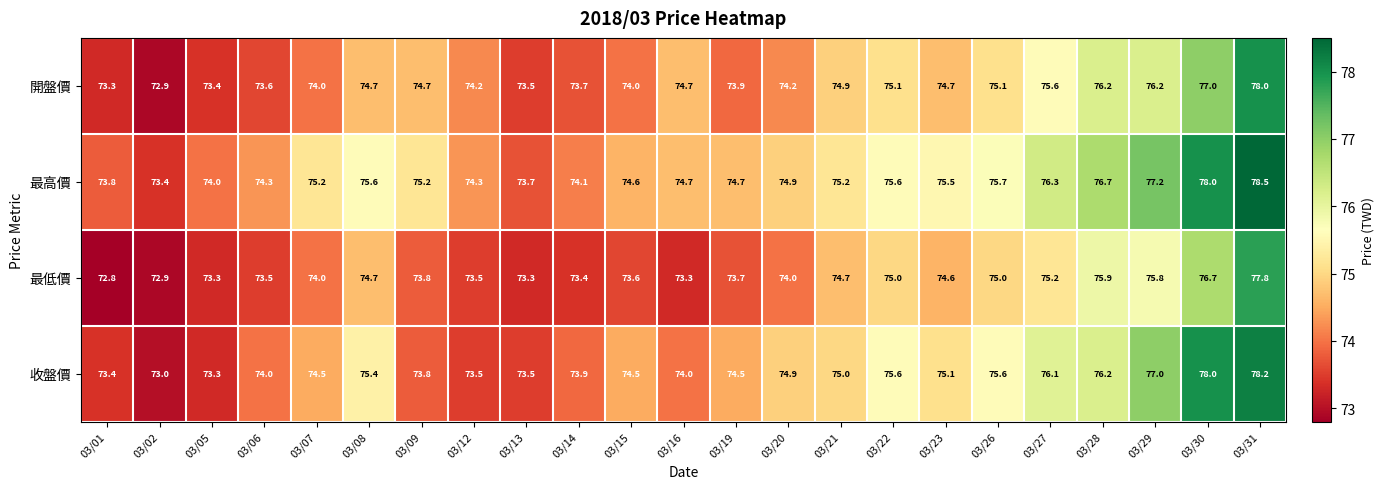

What is the difference between the maximum and minimum values in the 最低價 series?

5.0